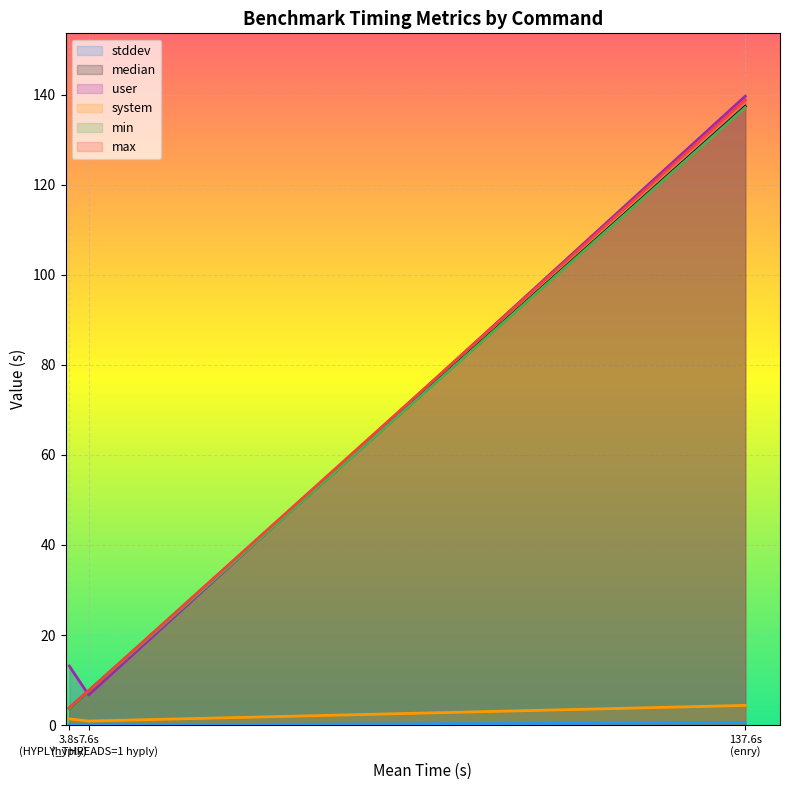

What is the lowest value of the median series?

3.7